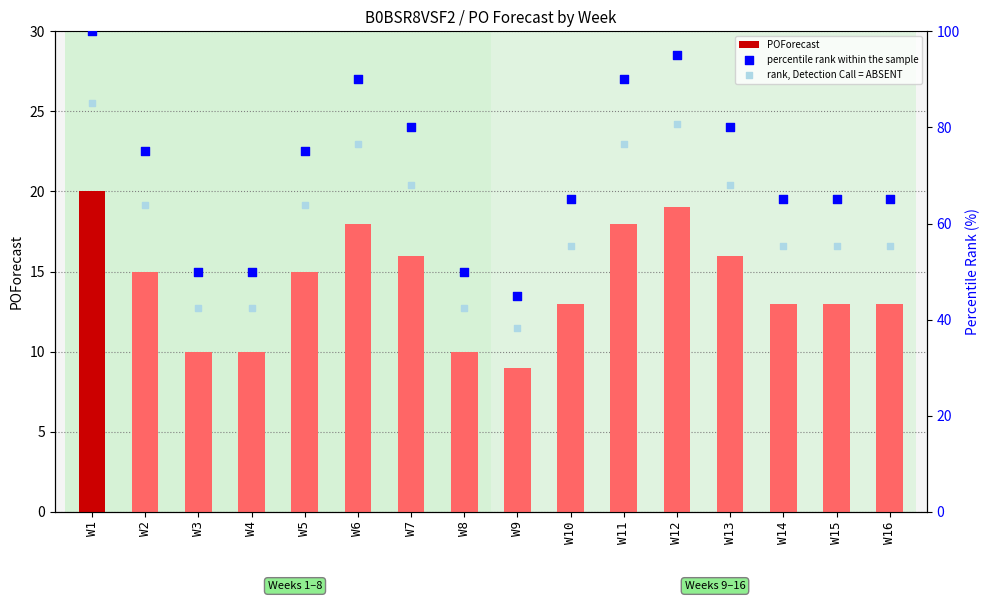

Which series contains the highest Y value?

percentile rank within the sample